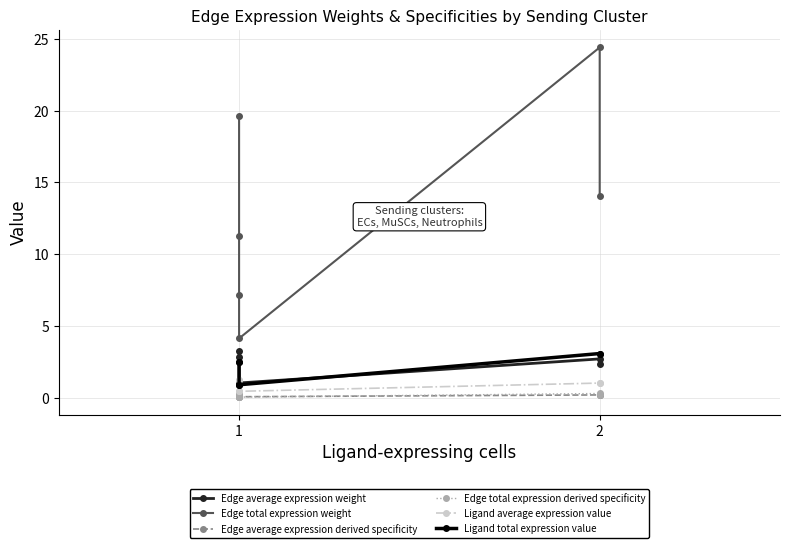

At which label does Edge average expression weight first exceed 2?

1